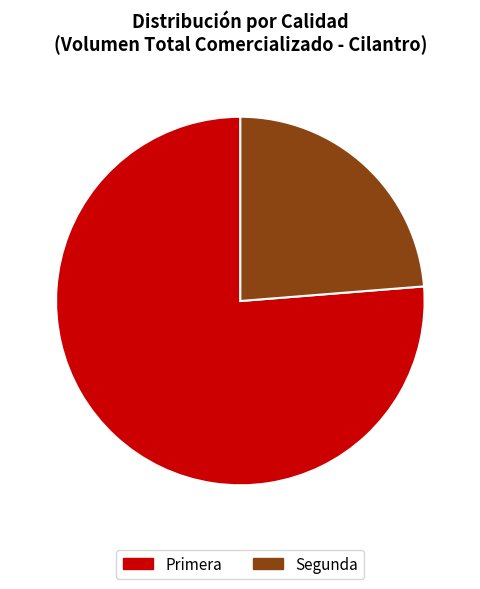

What percentage is the Primera slice, to the nearest percent?

76%